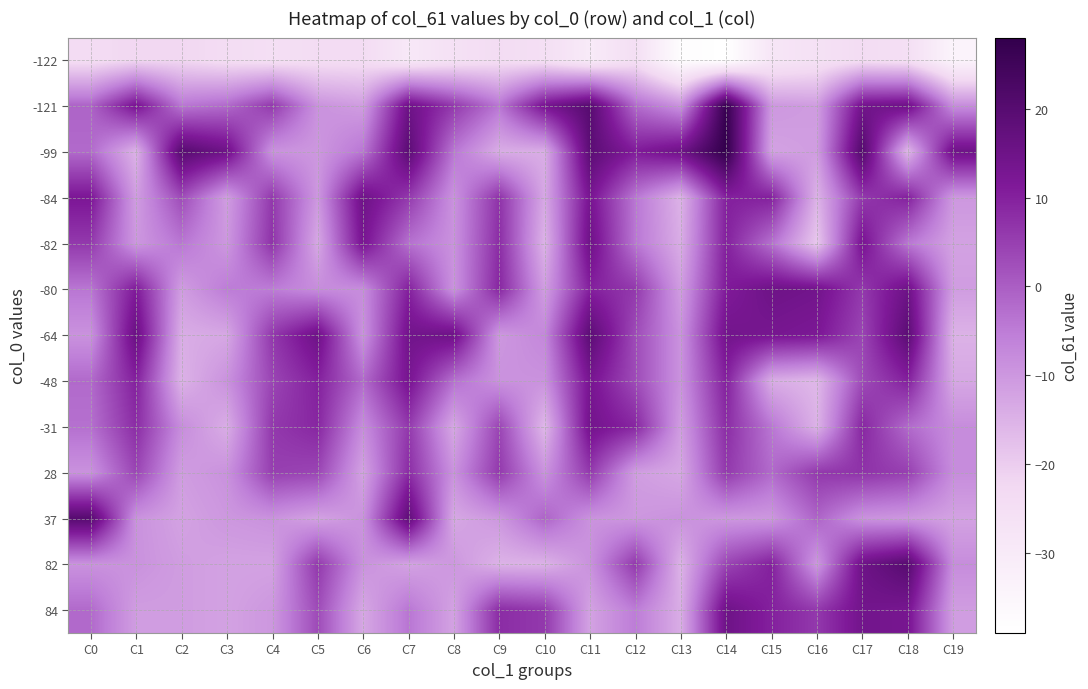

What is the total value across all series at C6?

-81